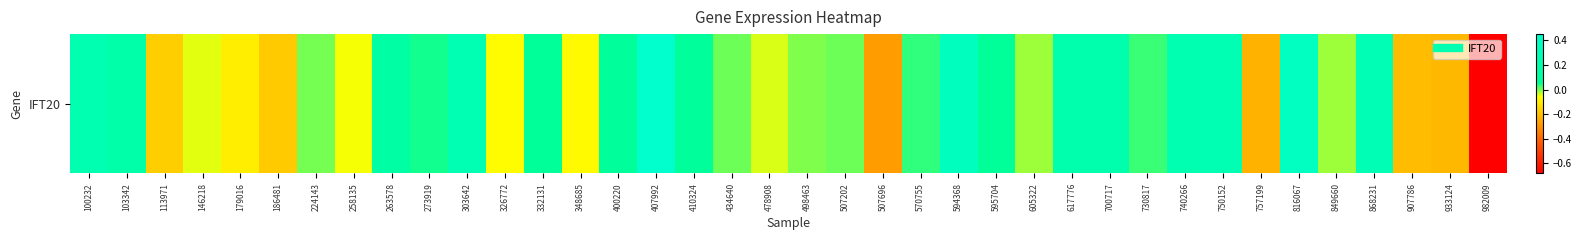

The chart shows a value of 0.1 at 595704. True or false?

False